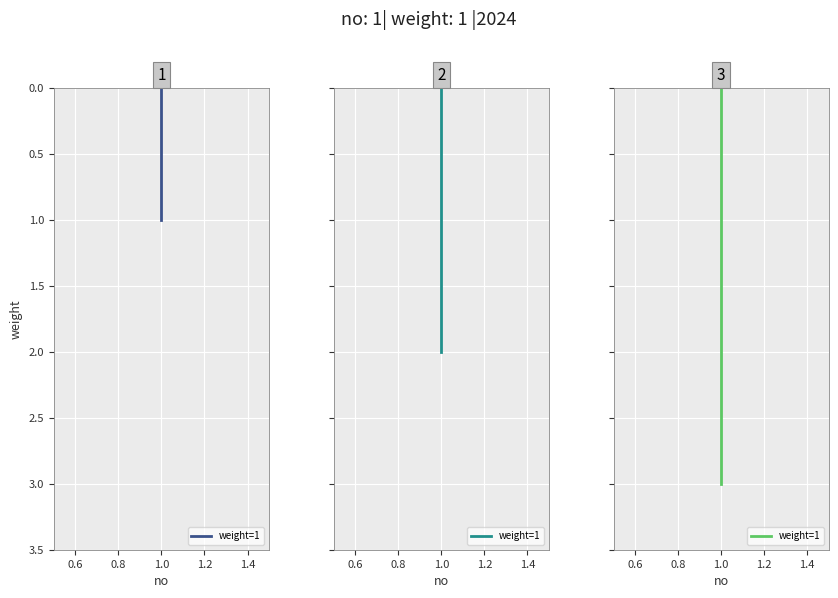

What is the difference between the maximum and minimum values?

3